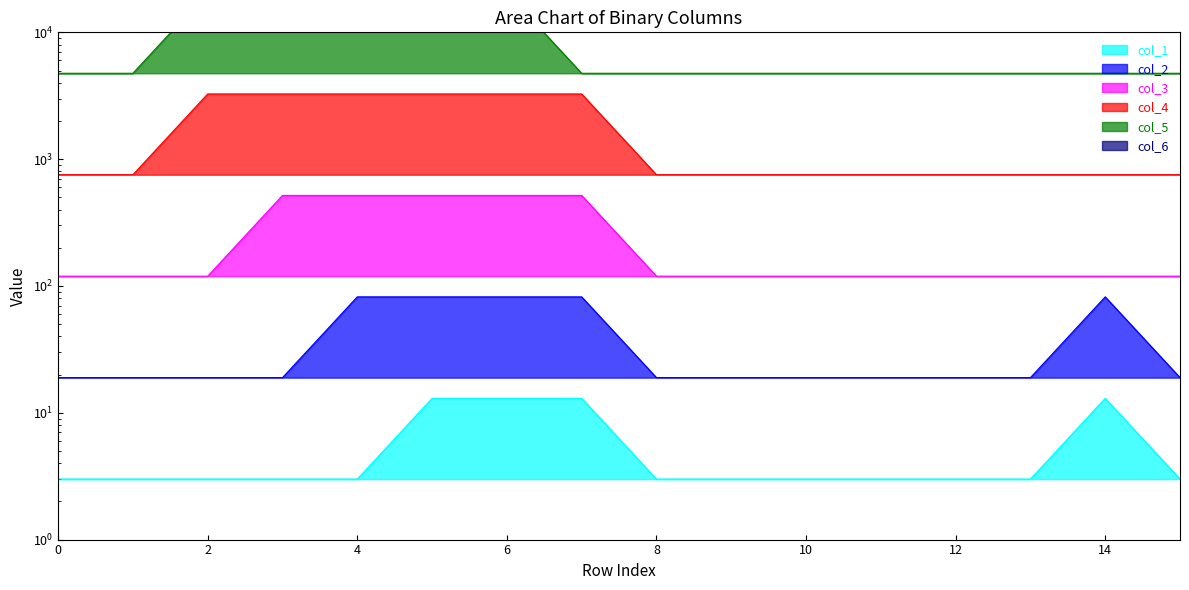

How many series are shown in this chart?

6